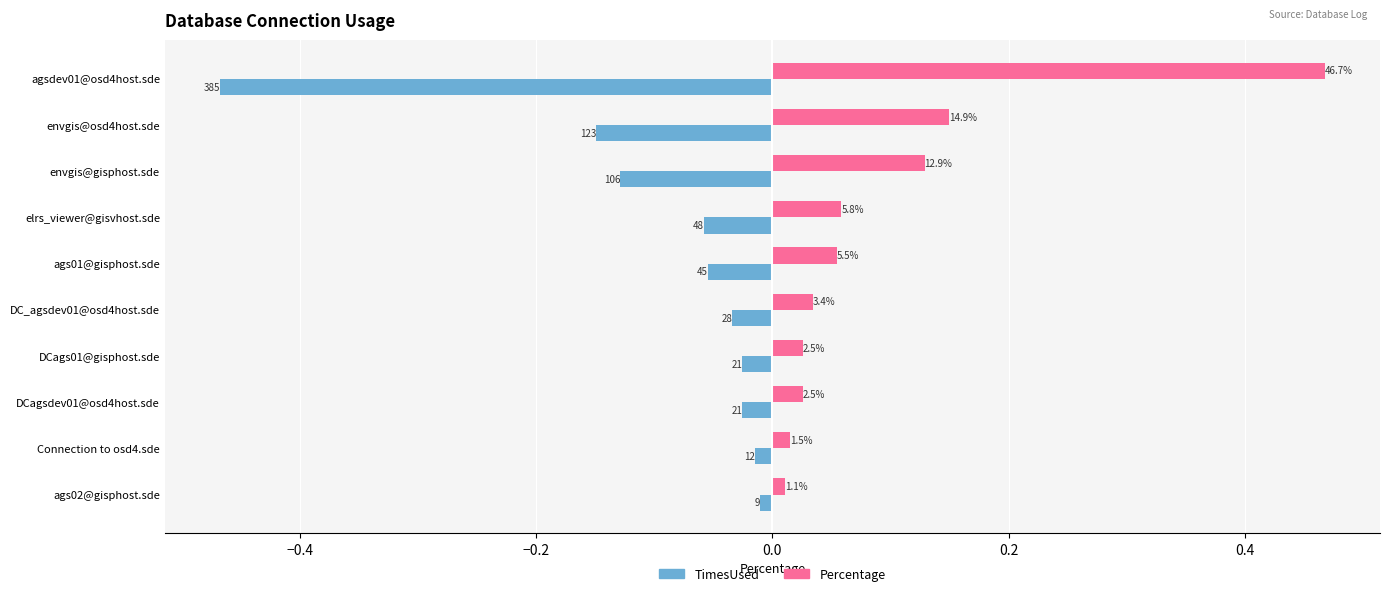

What are all the series names shown in the legend?

TimesUsed, Percentage